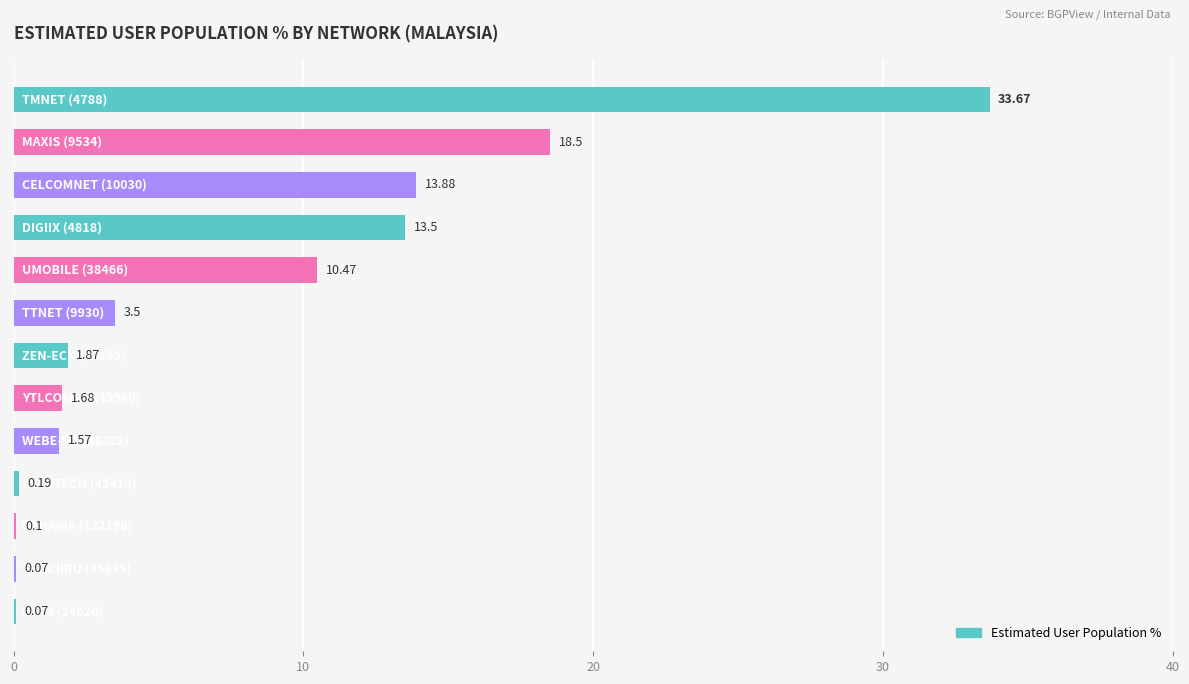

Are the bars horizontal?

Yes